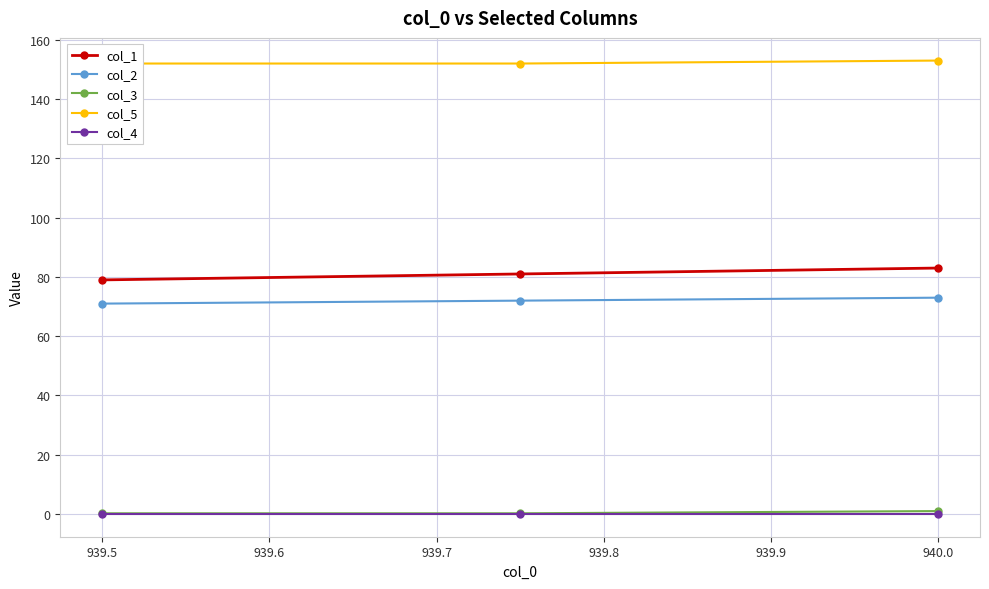

True or false: col_2 has a value of 48.0 at 939.5.

False